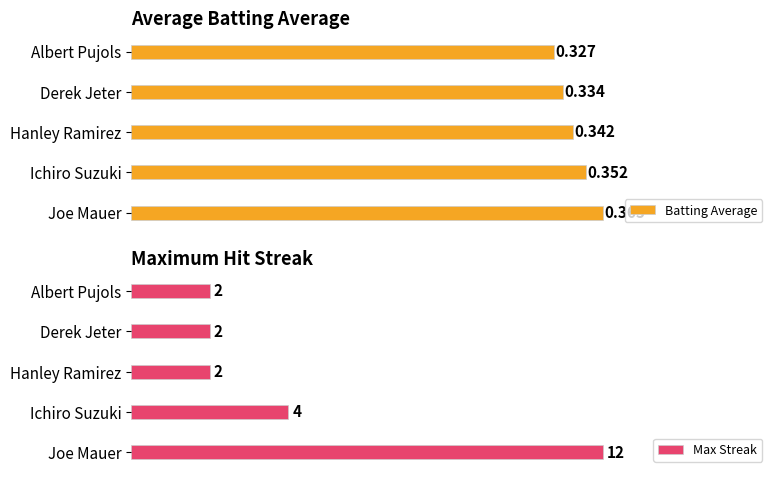

Rank the series by their average value, from highest to lowest.

Max Streak, Batting Average